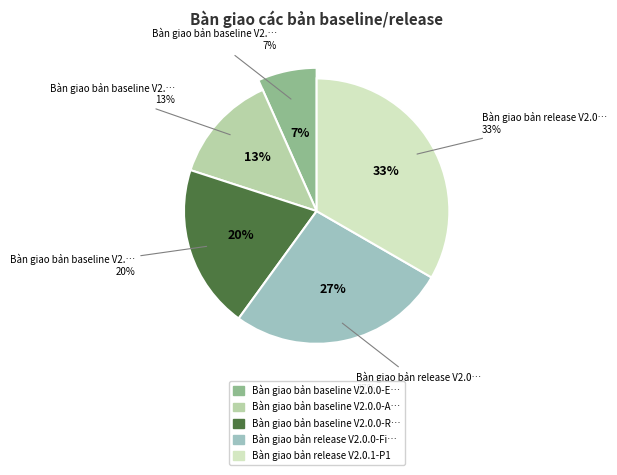

What is the largest slice in the pie chart?

Bàn giao bản release V2.0.1-P1